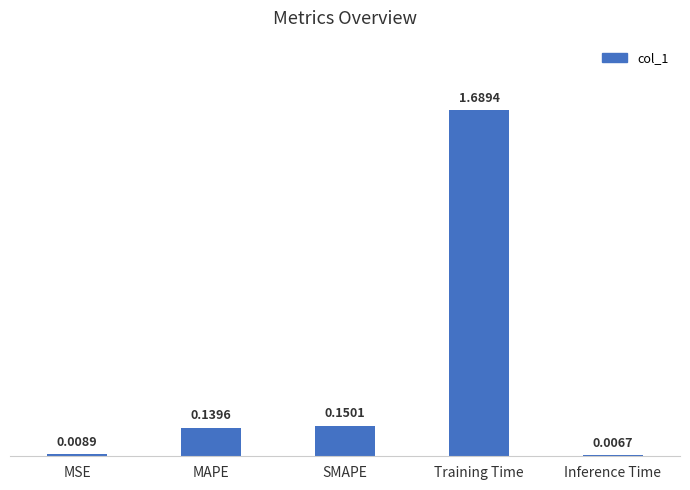

What is the label of the 4th bar from the left?

Training Time